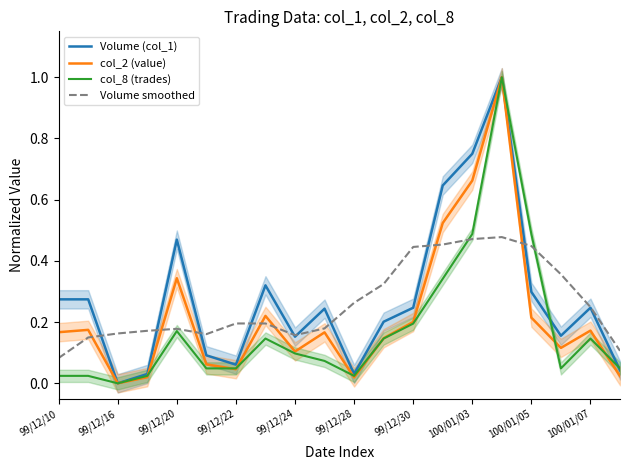

True or false: col_2 (value) has more than 1 interior local peaks.

True